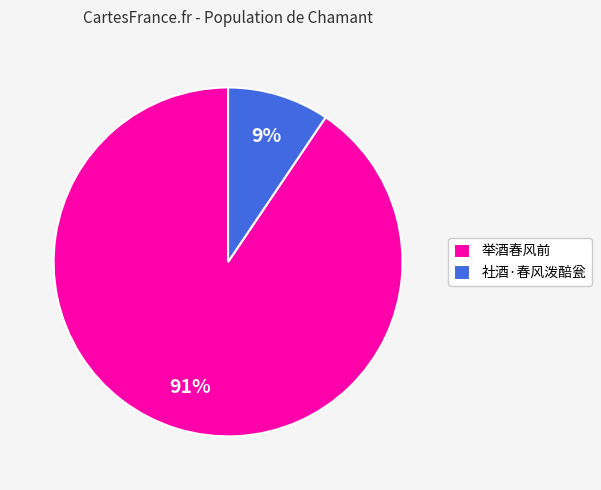

Approximately how many times larger is the value at 社酒·春风泼醅瓮 compared to 举酒春风前?

0.1